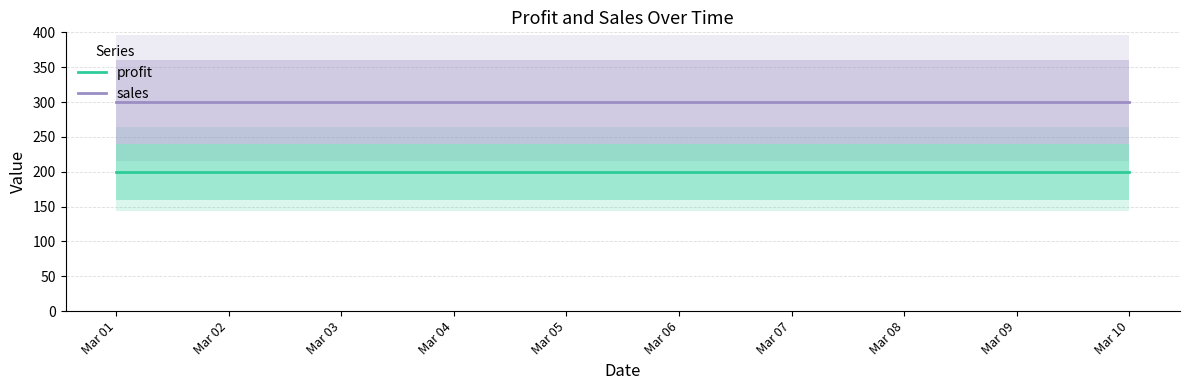

Reading left to right, extract all data points from this chart.

profit: 200	200	200	200	200	200	200	200	200	200
sales: 300	300	300	300	300	300	300	300	300	300